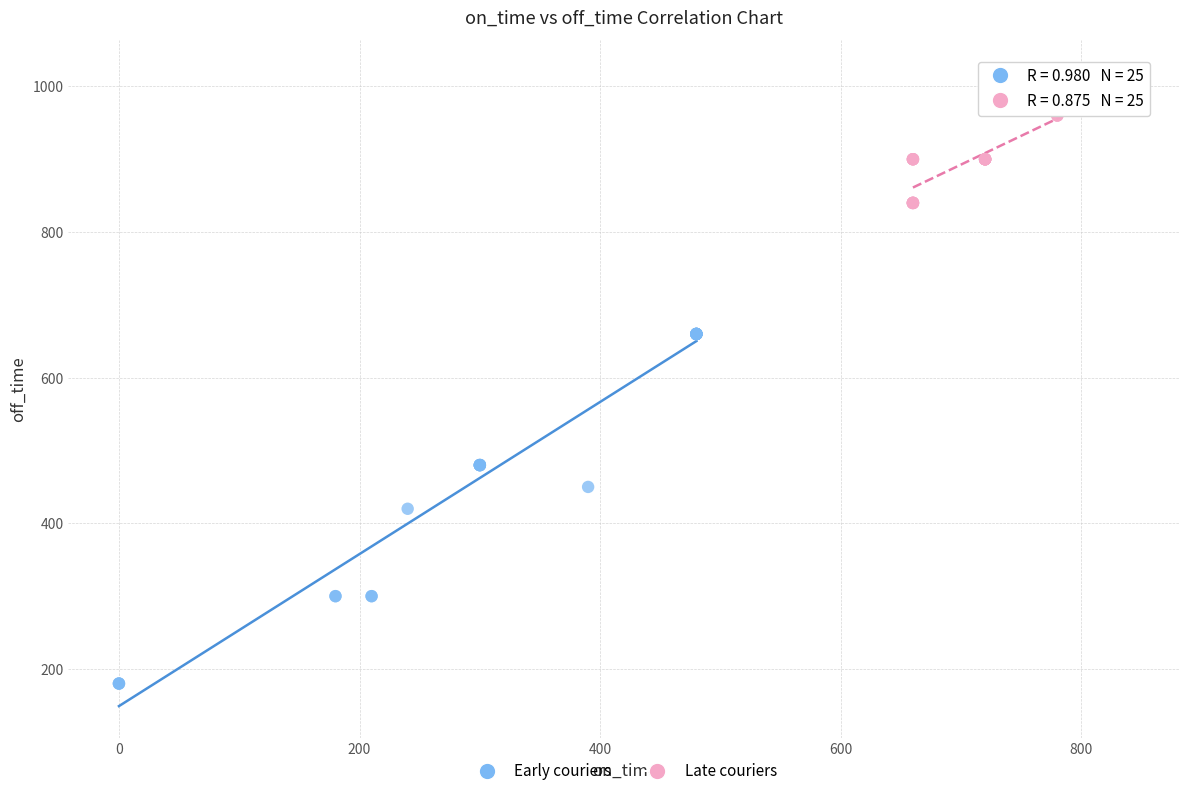

Which series has the largest Y range (max minus min)?

Early couriers